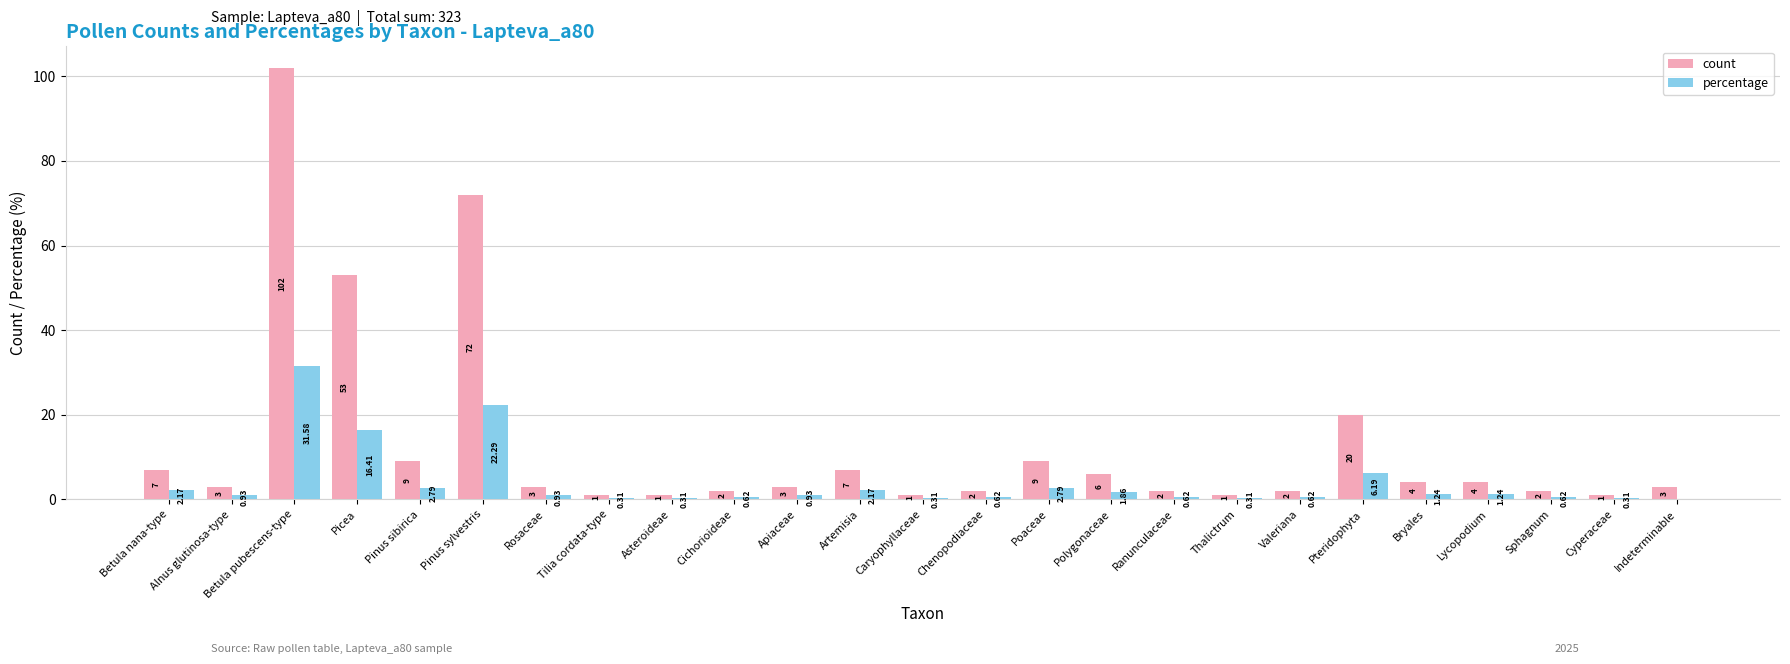

True or false: count has a value of 1.0 at Caryophyllaceae.

True